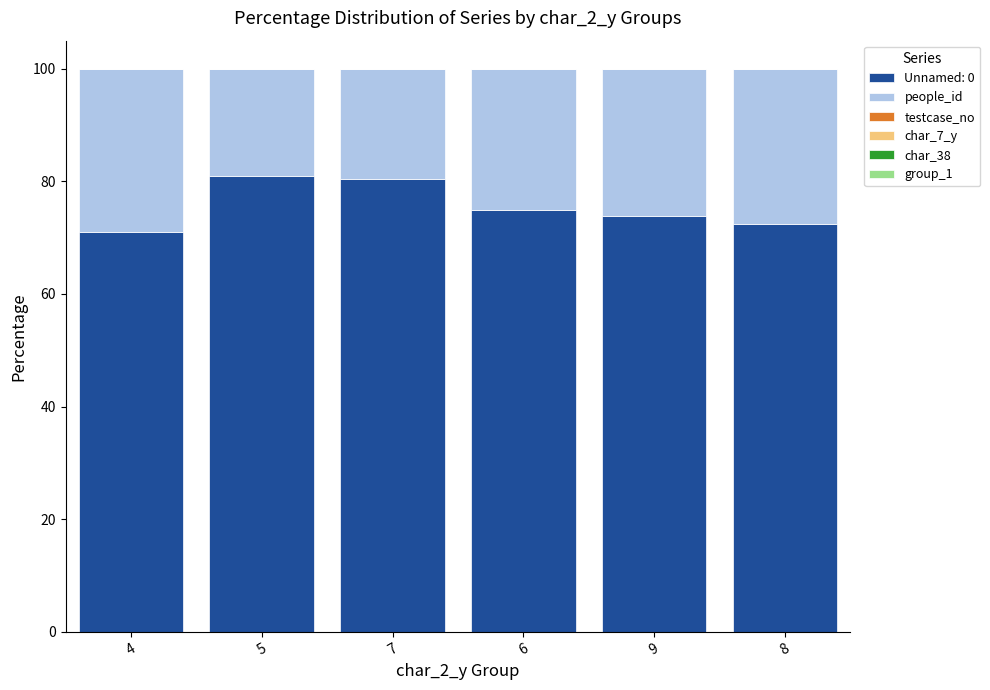

What is the highest value of the Unnamed: 0 series?

80.9